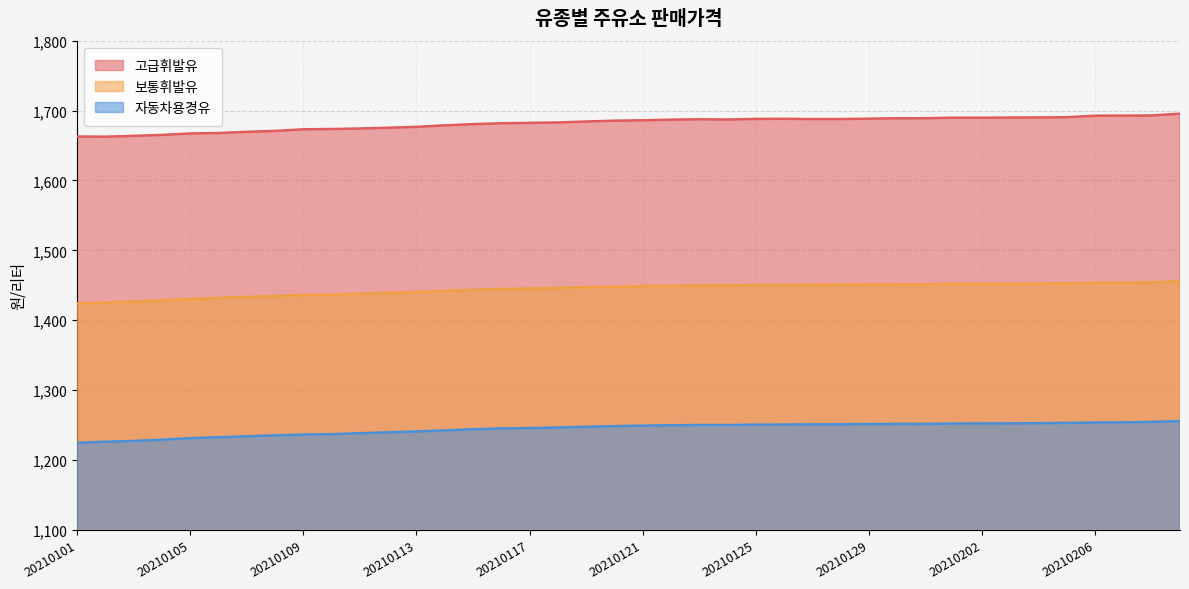

How many values in the 보통휘발유 series exceed 1448?

21